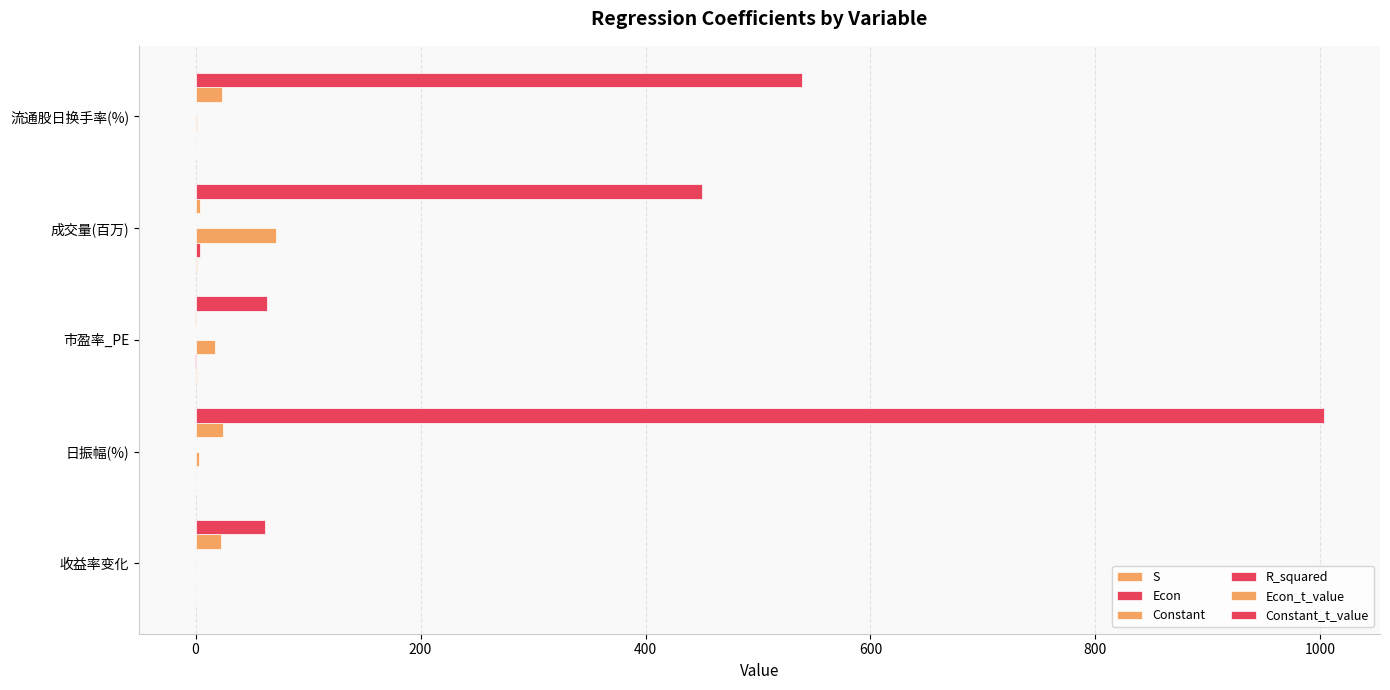

Count the number of categories in the chart.

5